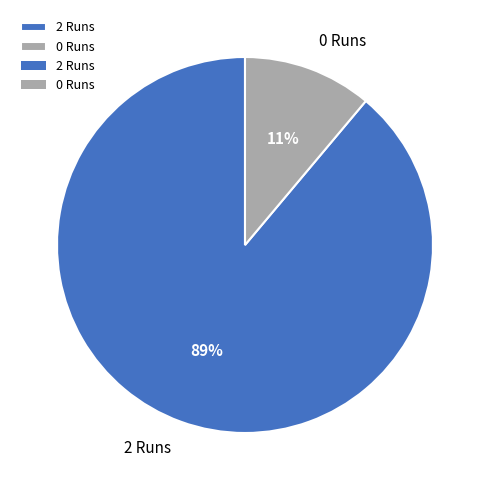

Which category has the biggest portion of the pie?

2 Runs